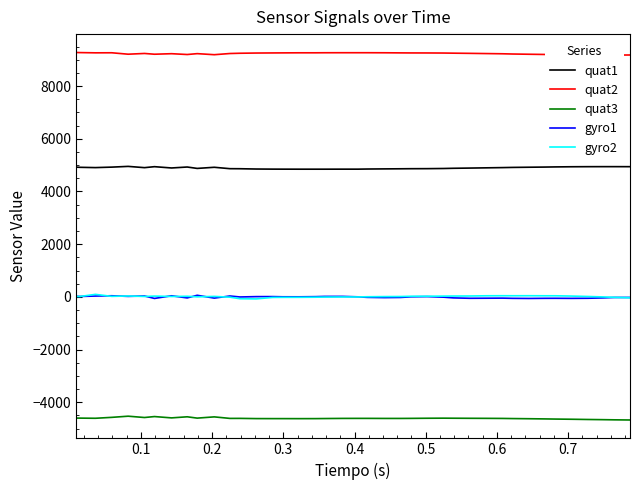

True or false: quat1 and gyro1 cross at least once.

False